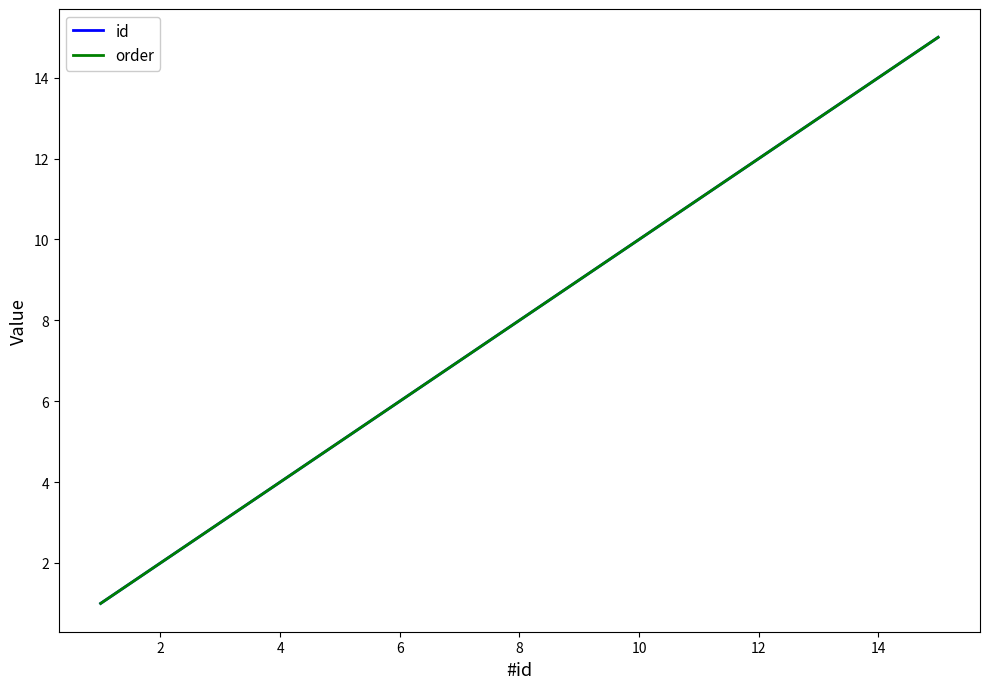

Does the chart have visible grid lines?

No